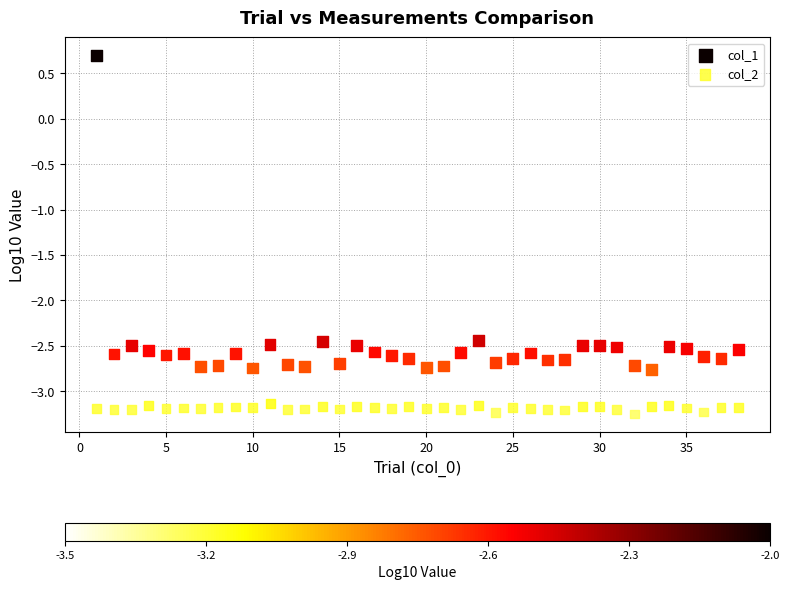

Which series contains the highest Y value?

col_1